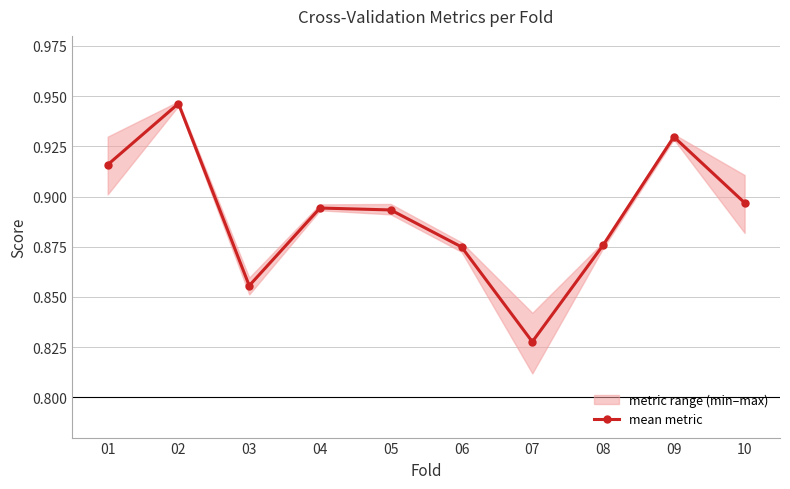

Rank the categories by value from lowest to highest.

07, 03, 06, 08, 05, 04, 10, 01, 09, 02